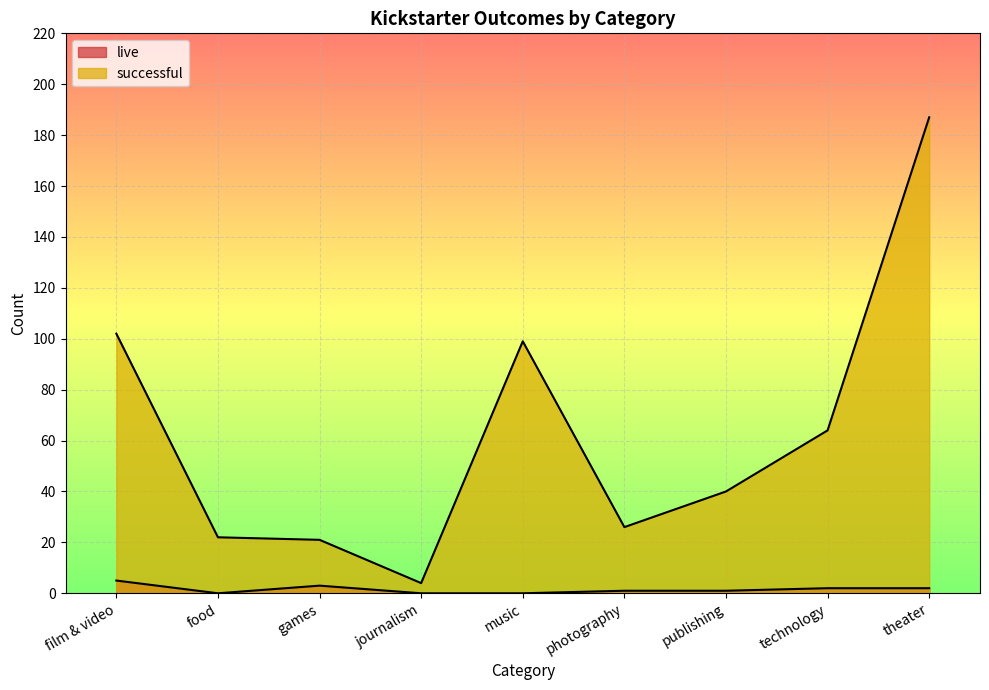

Which category has the highest value across all series?

theater